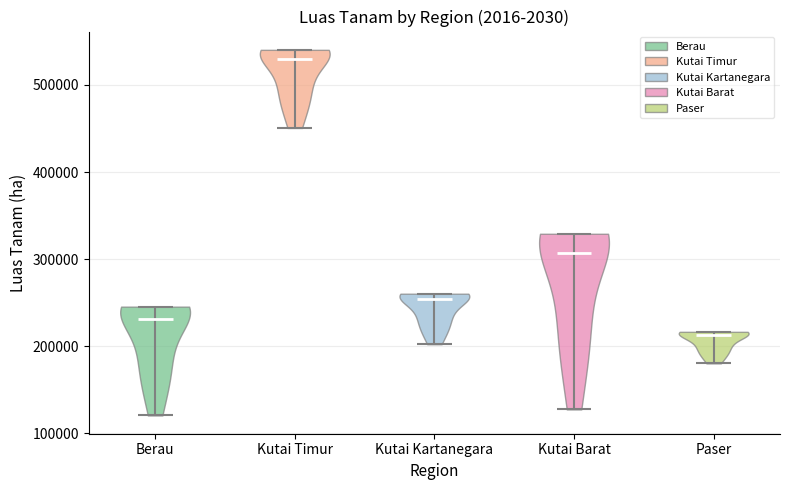

Reading left to right, read every violin against the y-axis: where its median line is, and the lowest and highest points it reaches. The values are not printed on the chart, so give them approximately, as read against the axis.

Berau: median line 230000, lowest point 120000, highest point 250000
Kutai Timur: median line 530000, lowest point 450000, highest point 540000
Kutai Kartanegara: median line 250000, lowest point 200000, highest point 260000
Kutai Barat: median line 310000, lowest point 130000, highest point 330000
Paser: median line 210000, lowest point 180000, highest point 220000